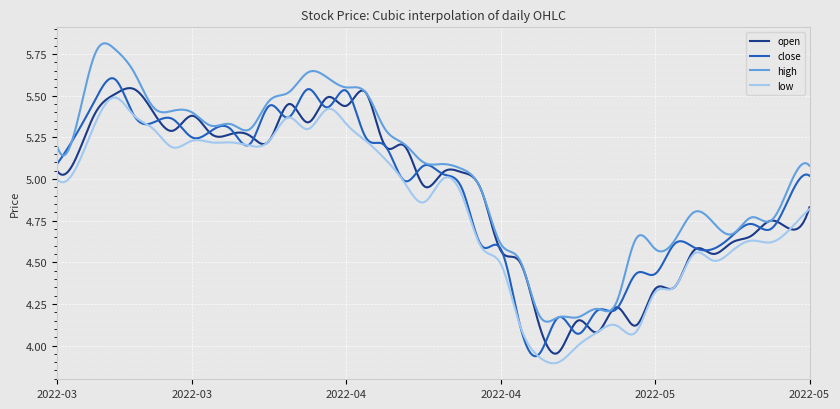

True or false: low and high intersect in this chart.

False